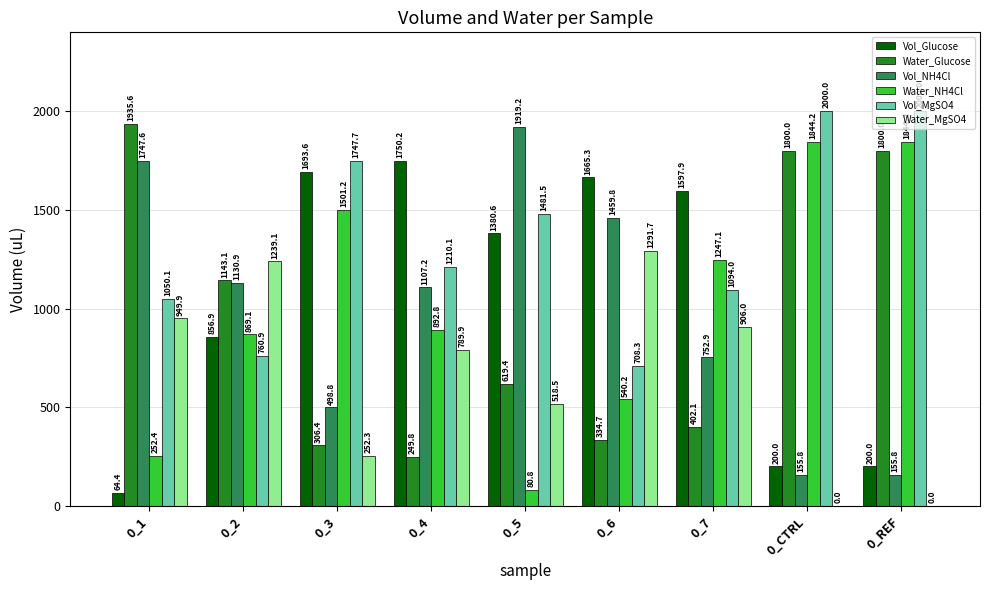

What is the sum of all Water_Glucose values?

8591.1